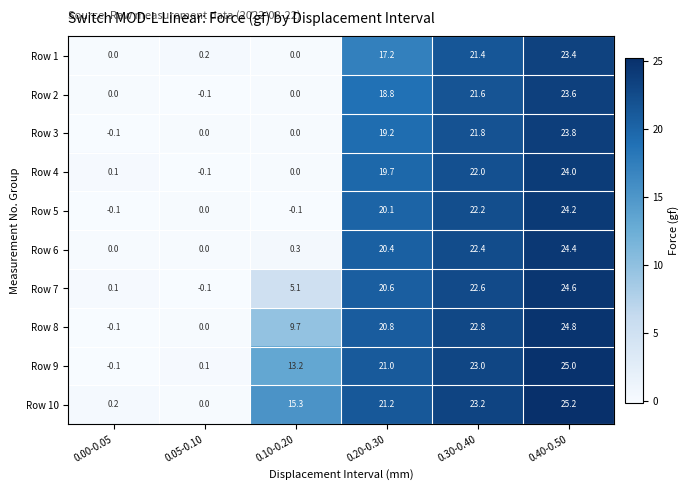

What is the minimum value shown in the chart?

-0.1